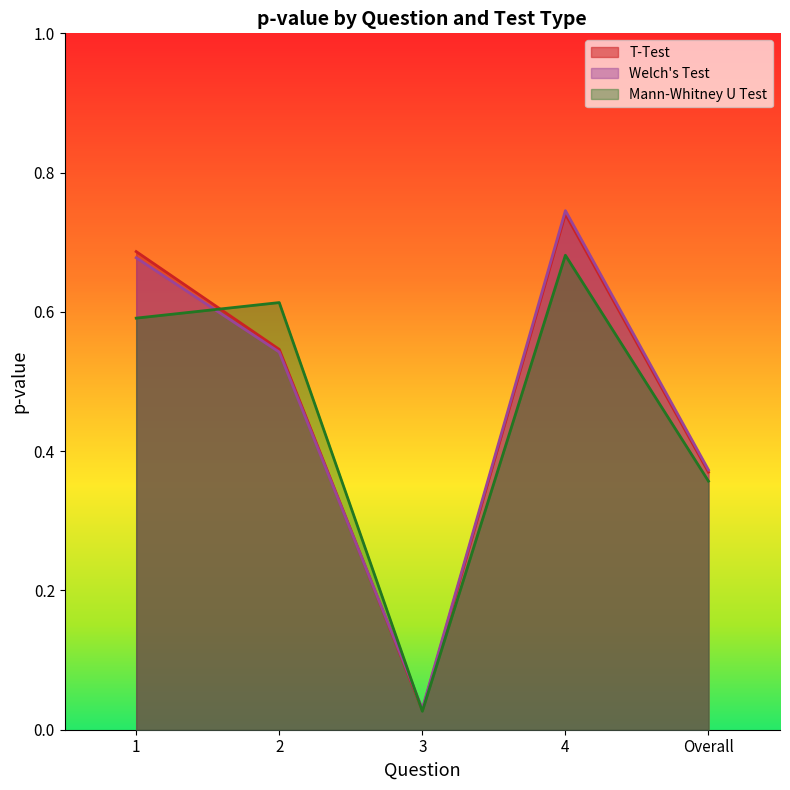

What are all the series names shown in the legend?

T-Test, Welch's Test, Mann-Whitney U Test